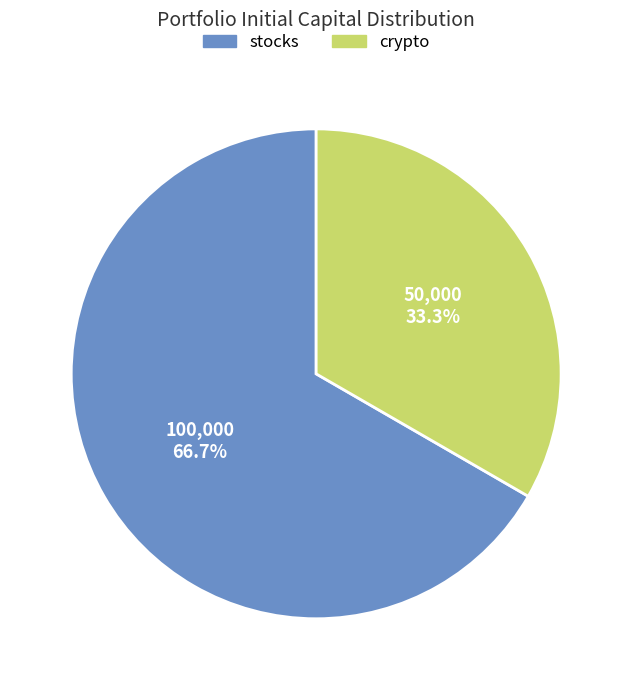

Rank the categories by value from highest to lowest.

stocks, crypto